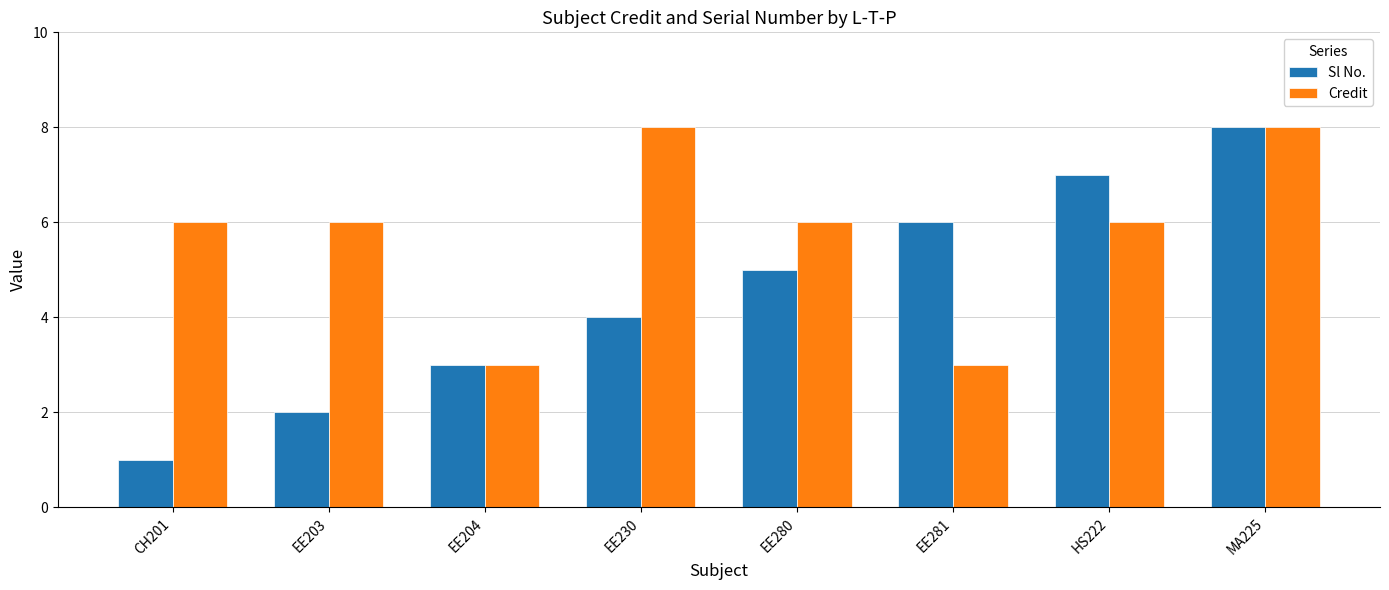

At EE203, list the series in order from smallest to largest.

Sl No., Credit